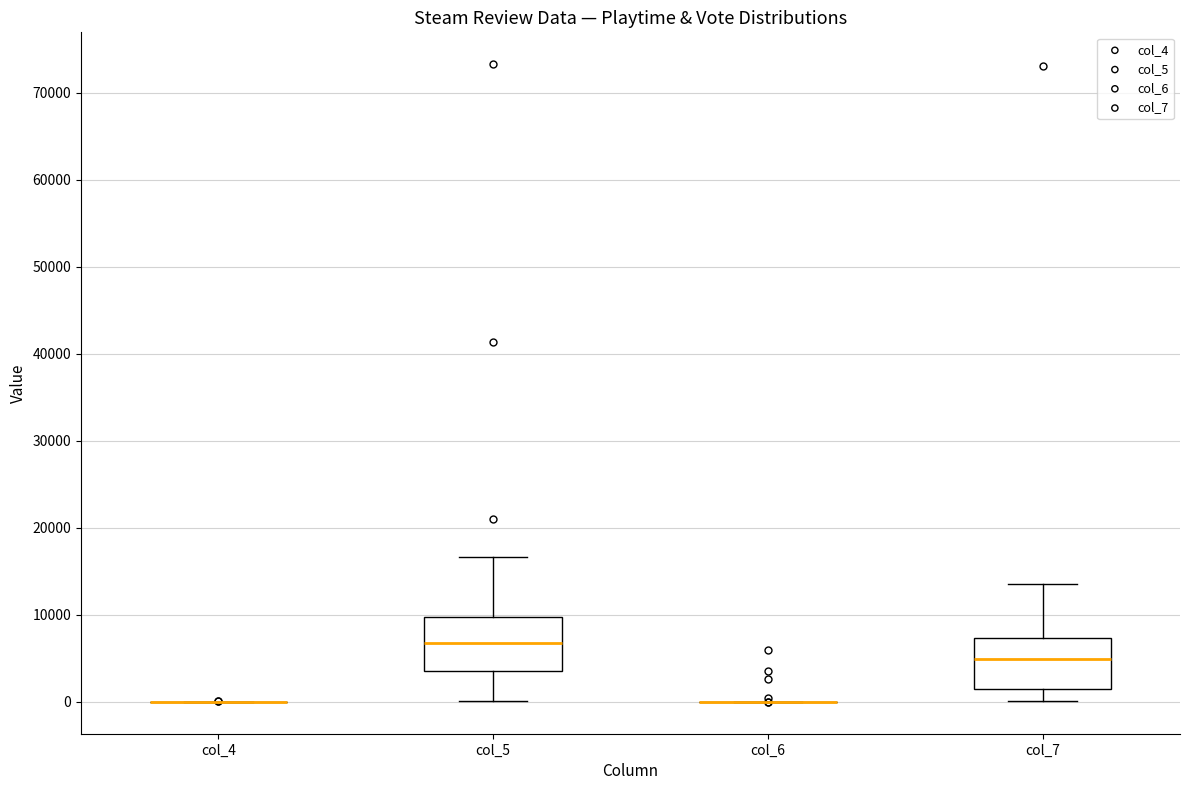

Reading left to right, transcribe this box plot: for each box, give where its median line is, the range the box spans, and where its two whiskers end, as read against the y-axis. The values are not printed on the chart, so give them approximately, as read against the axis.

col_4: box collapsed to a line at 0, whiskers 0 to 0
col_5: median 7000, box 4000 to 10000, whiskers 0 to 17000
col_6: box collapsed to a line at 0, whiskers 0 to 0
col_7: median 5000, box 1000 to 7000, whiskers 0 to 13000